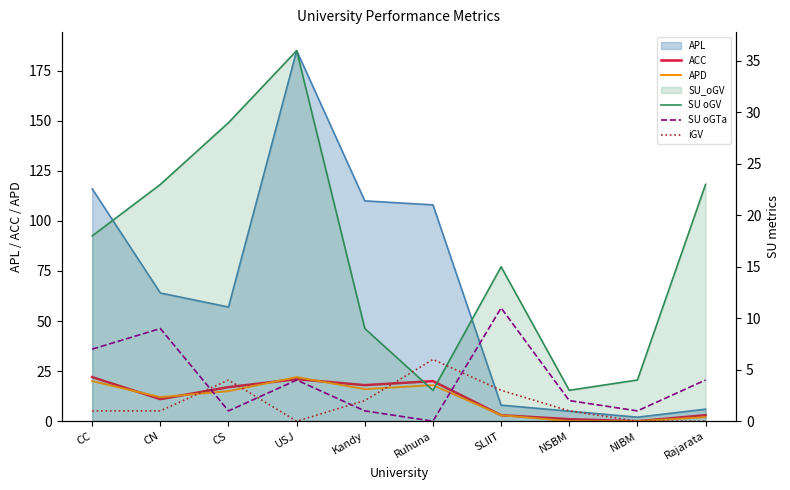

The SU oGV series shows 5 at NSBM. True or false?

False